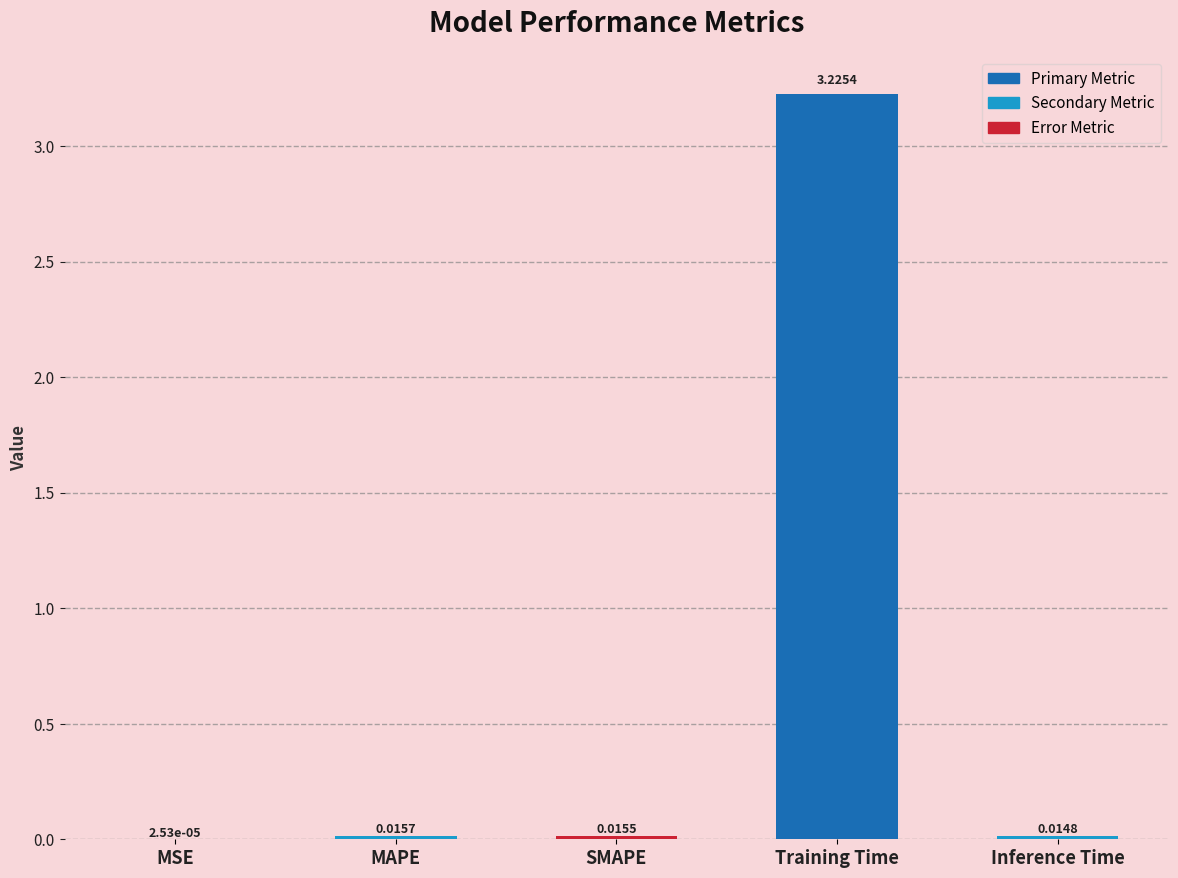

Are the bars horizontal?

No